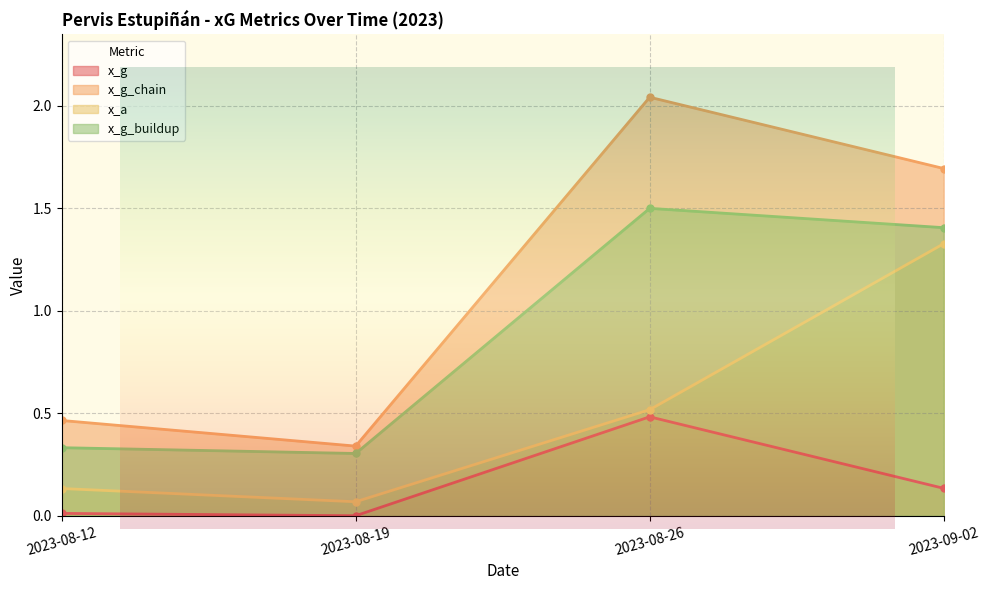

Is the value of x_g at 2023-08-19 greater than the value of x_a at 2023-08-26?

No